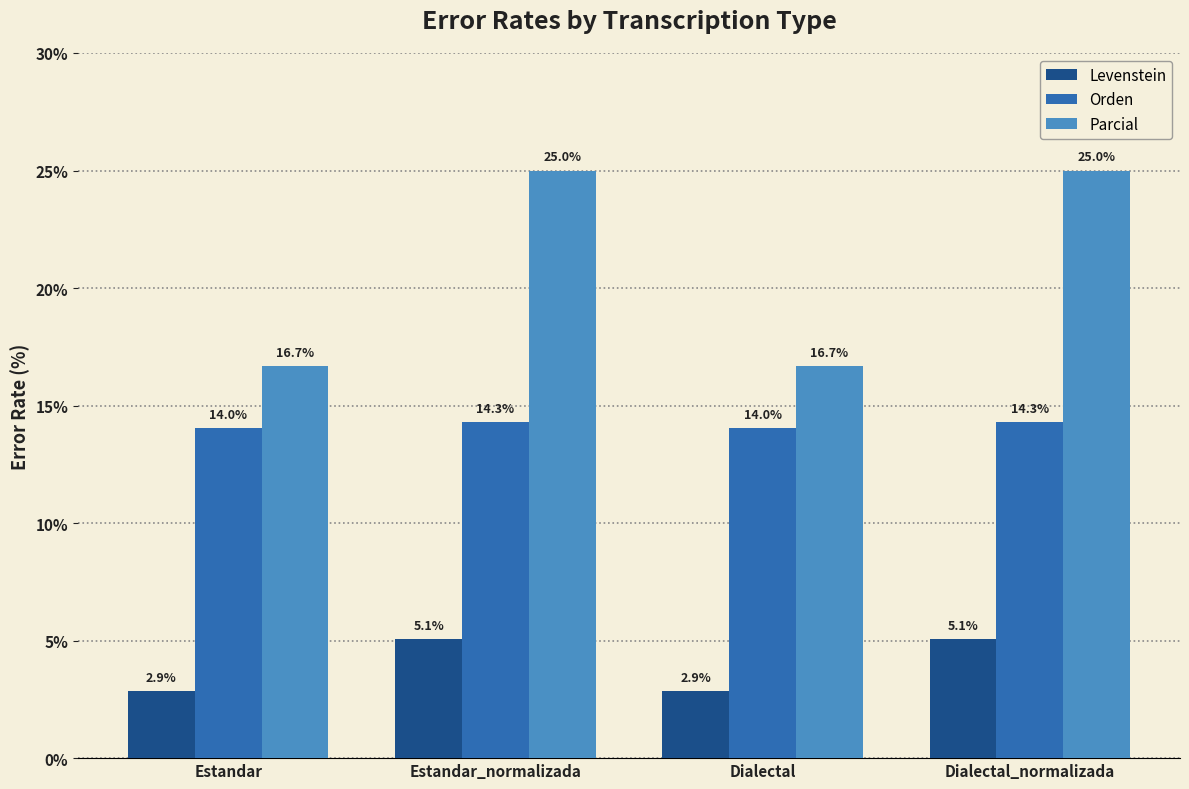

Reading left to right, extract all data points from this chart.

Levenstein: Estandar=2.9	Estandar_normalizada=5.1	Dialectal=2.9	Dialectal_normalizada=5.1
Orden: Estandar=14.0	Estandar_normalizada=14.3	Dialectal=14.0	Dialectal_normalizada=14.3
Parcial: Estandar=16.7	Estandar_normalizada=25.0	Dialectal=16.7	Dialectal_normalizada=25.0